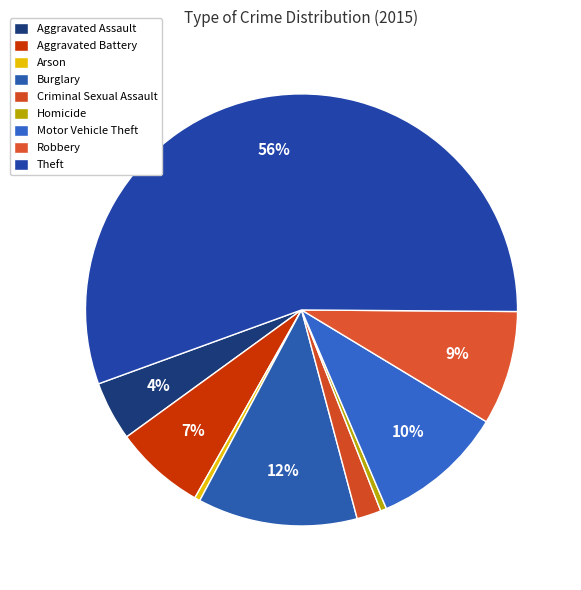

How many segments does this pie chart have?

9